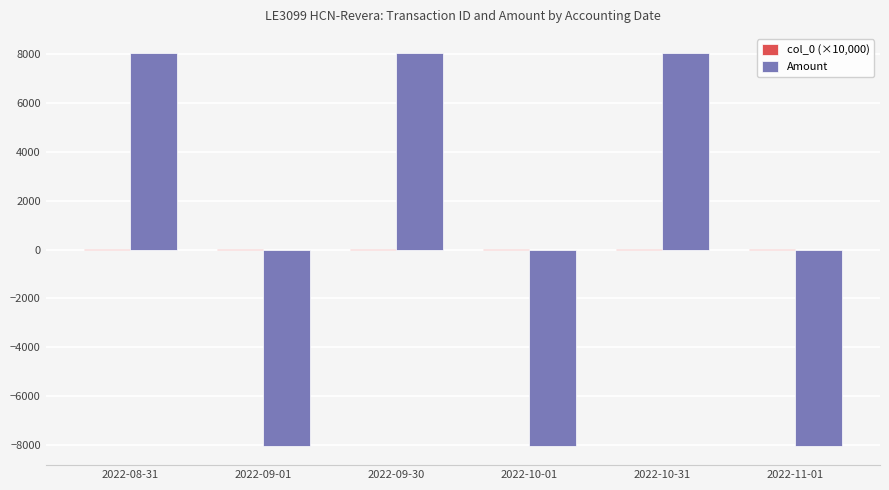

What is the greatest value displayed?

8035.4